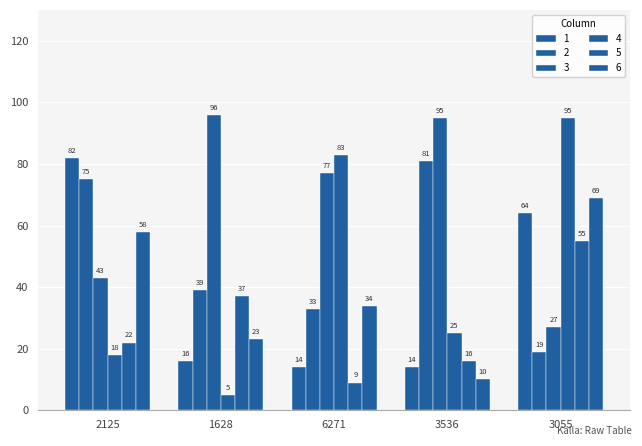

What is the smallest value displayed?

5